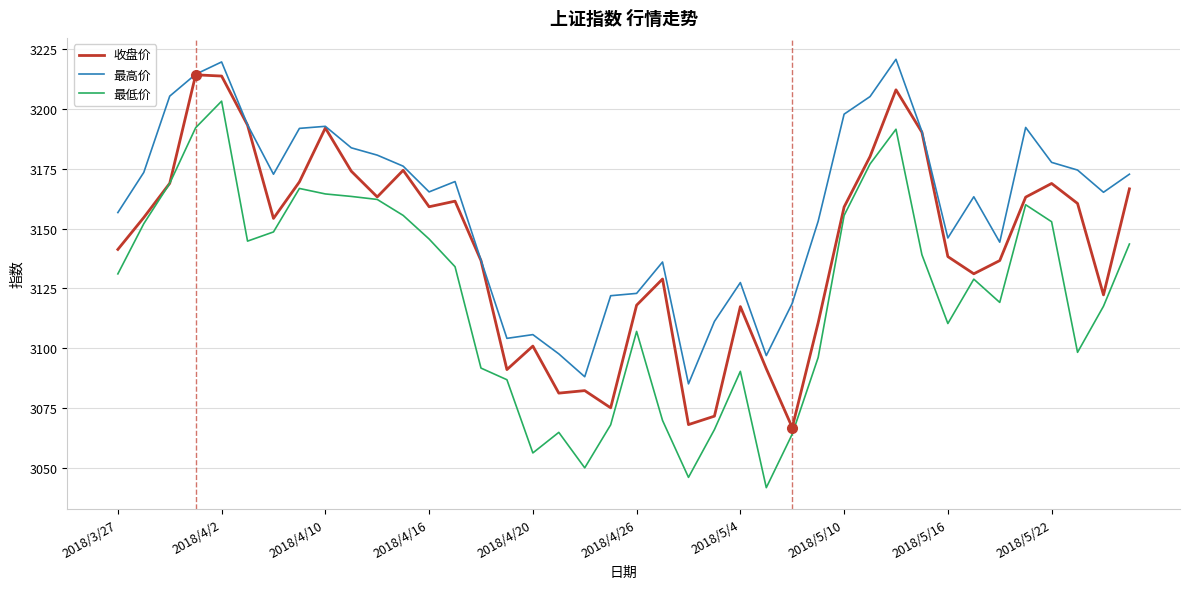

What are all the series names shown in the legend?

收盘价, 最高价, 最低价